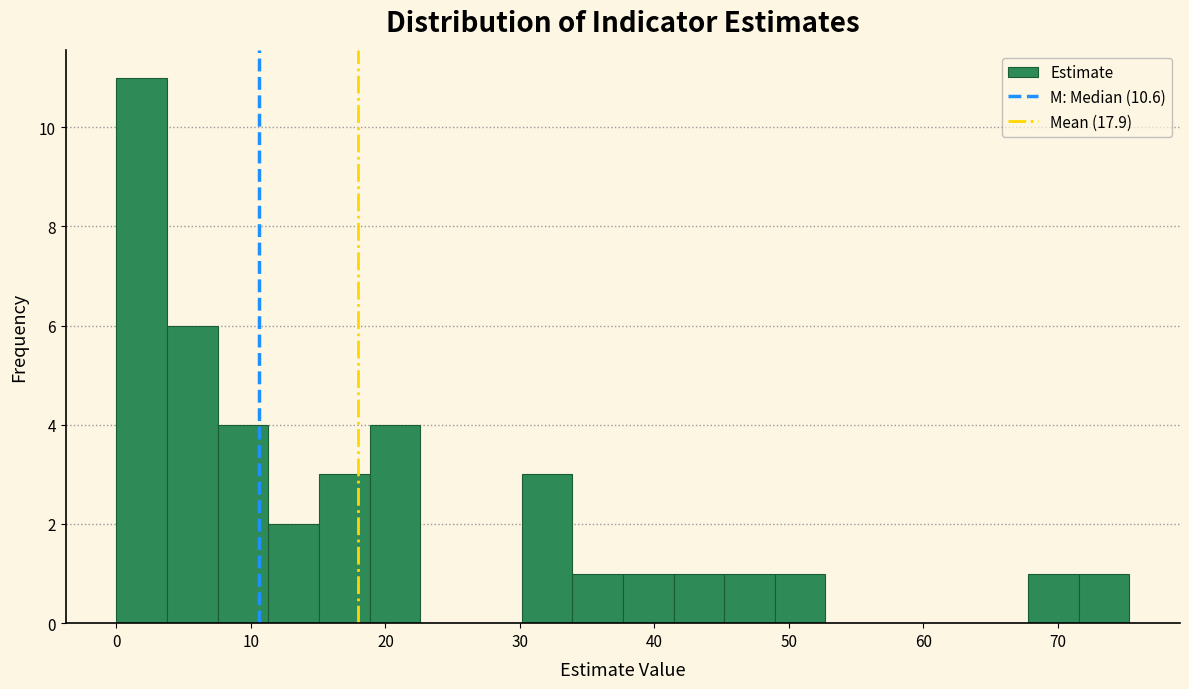

Around what value on the x-axis is the tallest bar? Give the approximate position of its centre, as read against the axis.

2